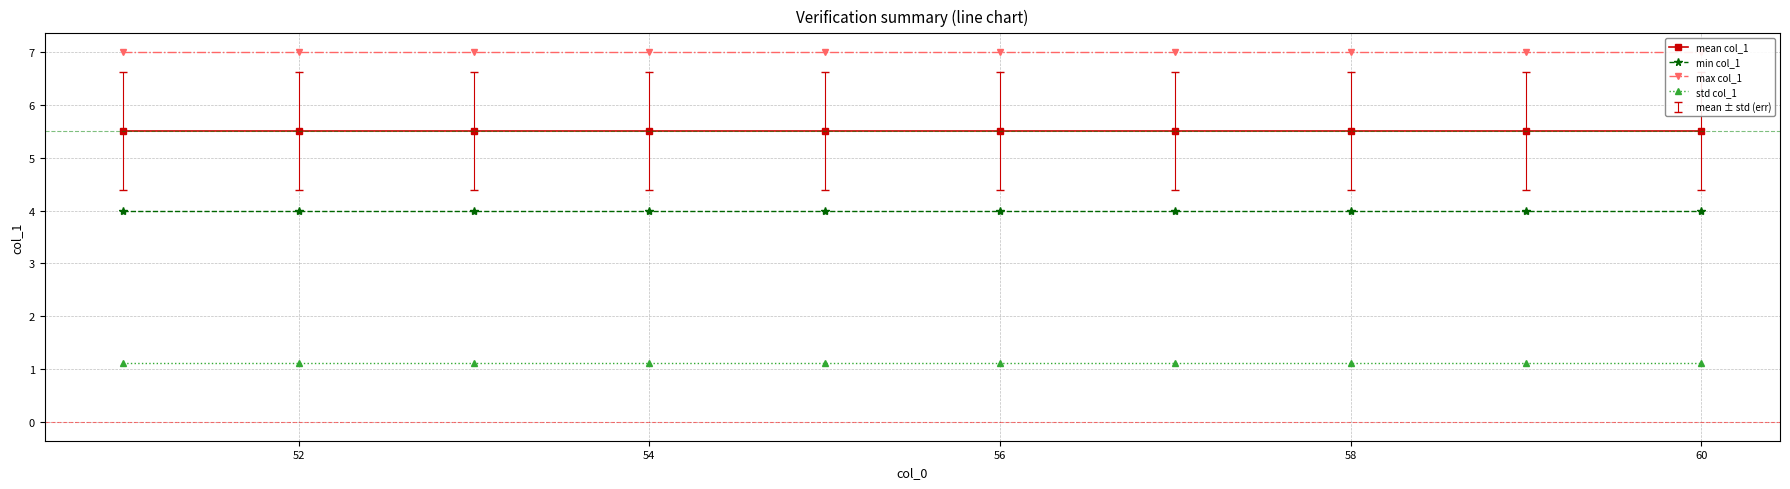

The value of min col_1 at 52 is 1.6. True or false?

False